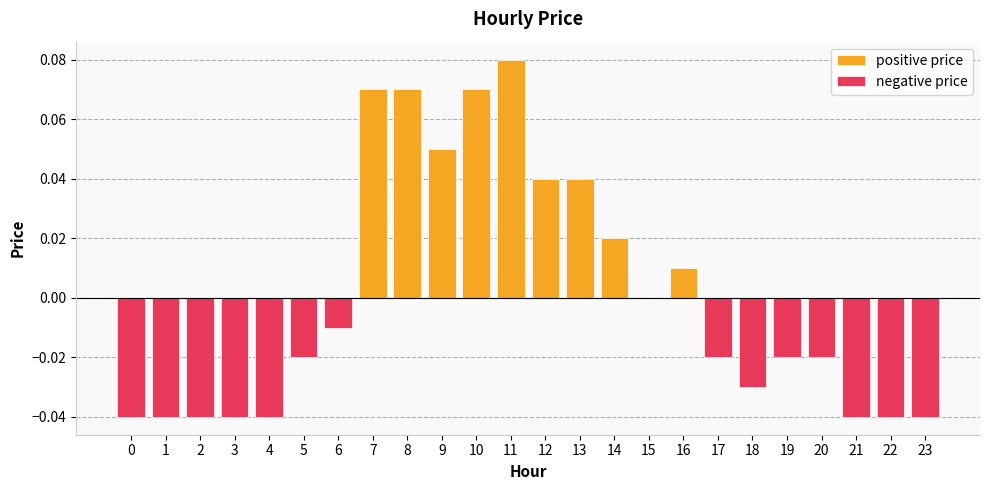

List the labels in order of value, largest first.

11, 7, 8, 10, 9, 12, 13, 14, 16, 15, 6, 5, 17, 19, 20, 18, 0, 1, 2, 3, 4, 21, 22, 23